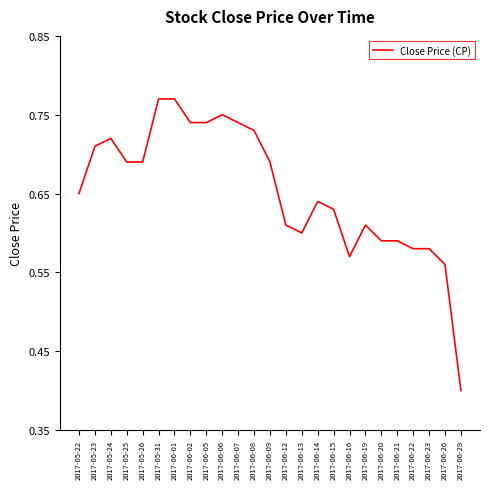

How many categories are shown in the chart?

25